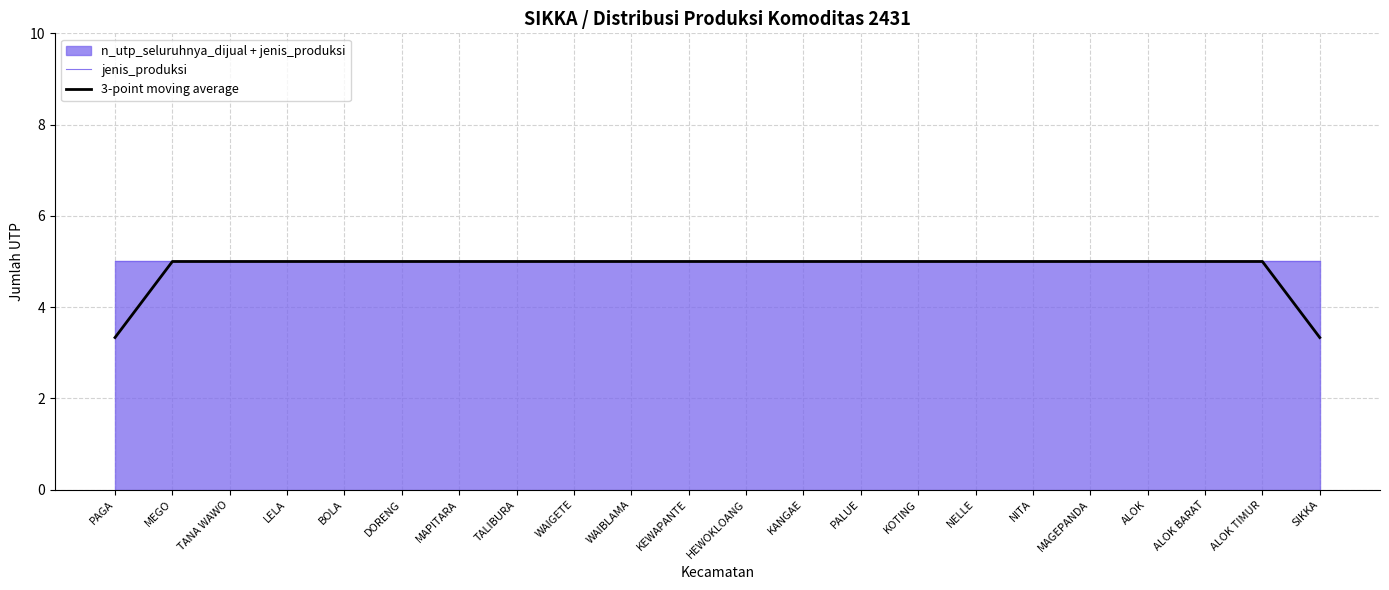

The value of jenis_produksi at ALOK is 8.2. True or false?

False